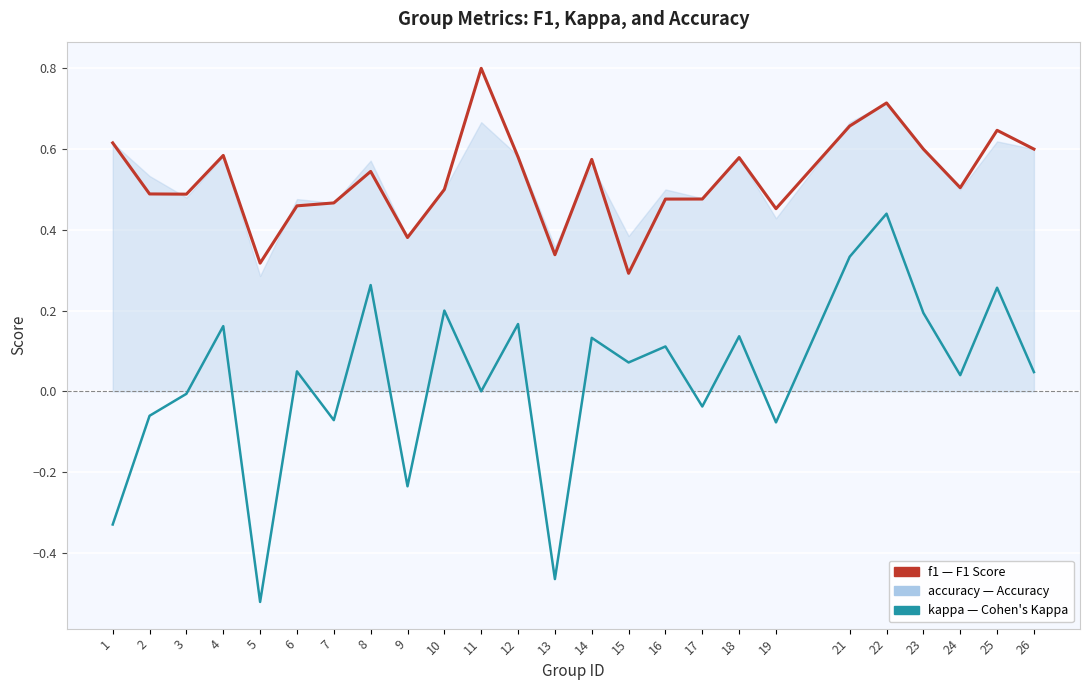

Rank the categories by f1 value from highest to lowest.

11, 22, 21, 25, 1, 23, 26, 4, 12, 18, 14, 8, 24, 10, 2, 3, 17, 16, 7, 6, 19, 9, 13, 5, 15